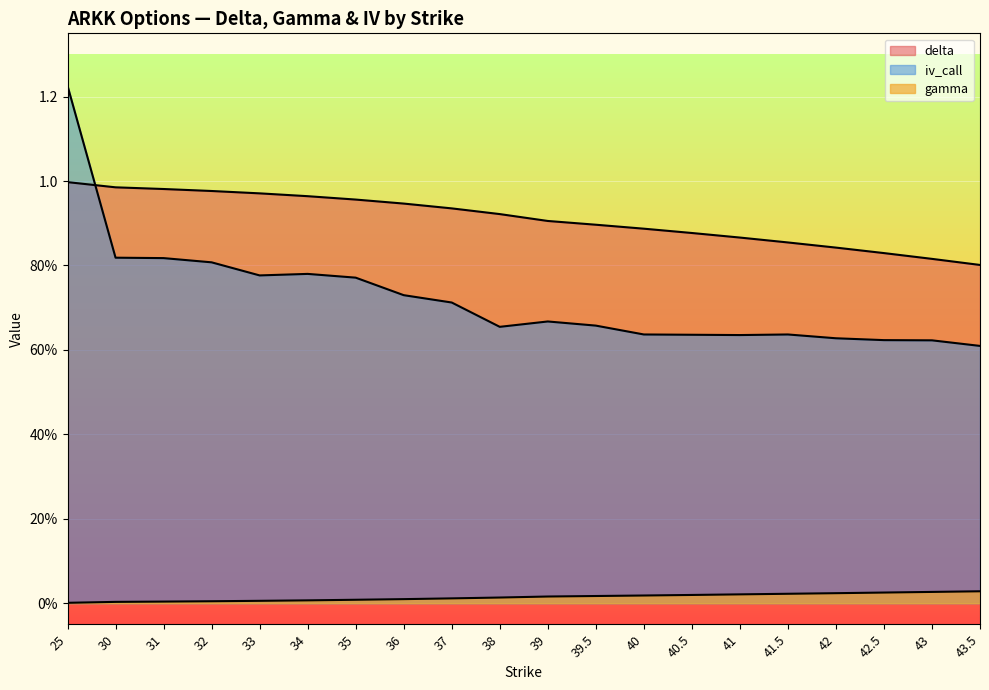

What position from the left is 40.5?

14